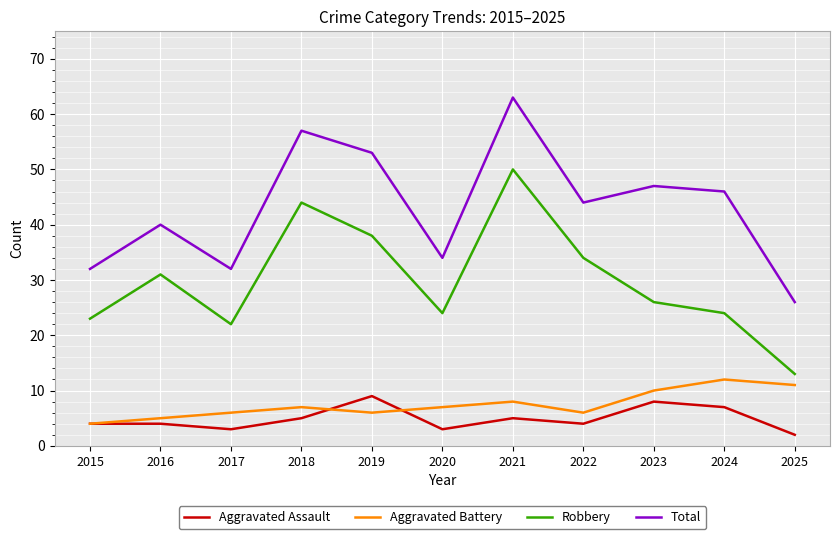

How many interior local valleys does the Robbery series have?

2